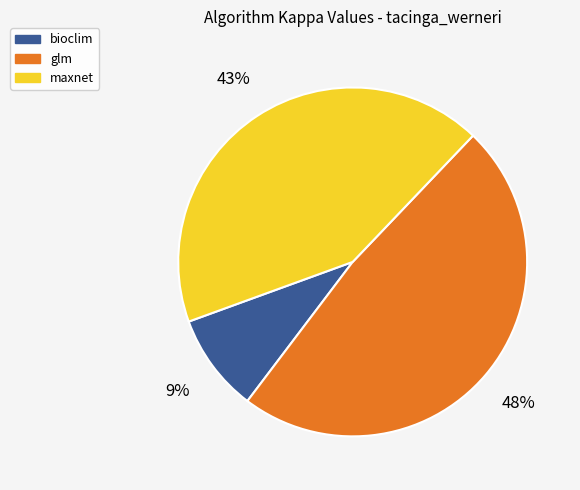

Which slice is the smallest?

bioclim